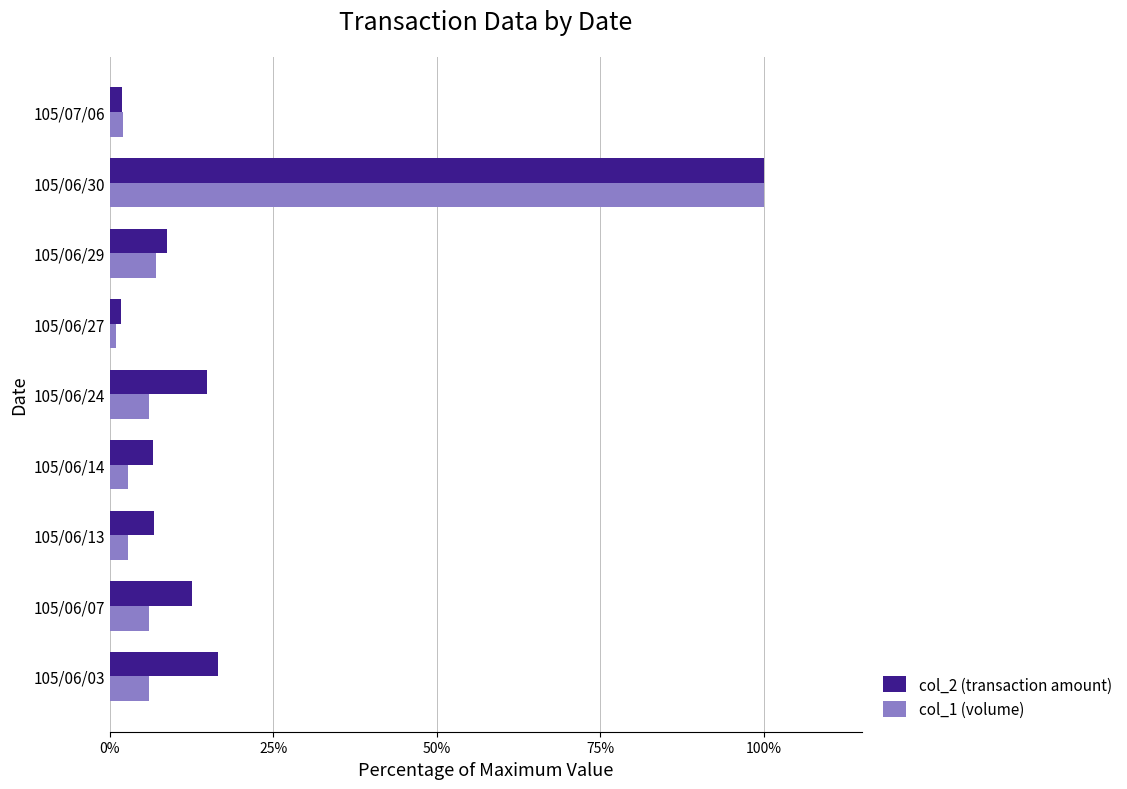

What is the maximum value shown in the chart?

1.0